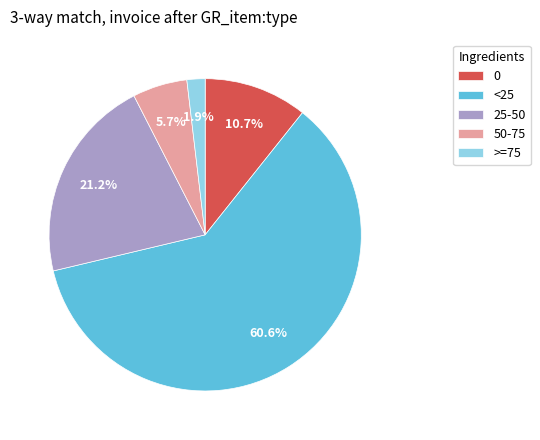

Count the number of slices in the pie.

5